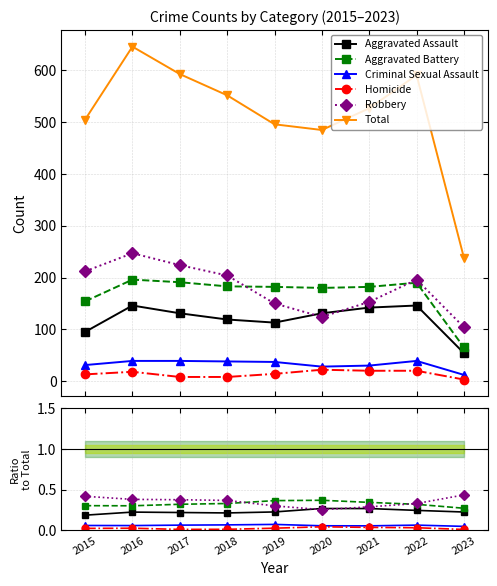

At which category is the sum across all series the highest?

2016